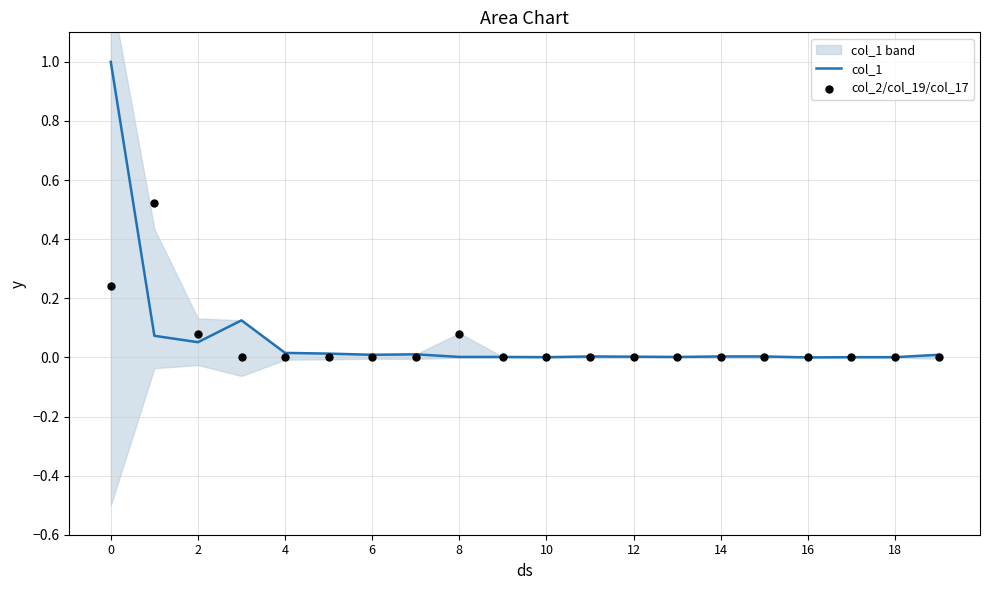

Which series has the largest total across all categories?

col_1